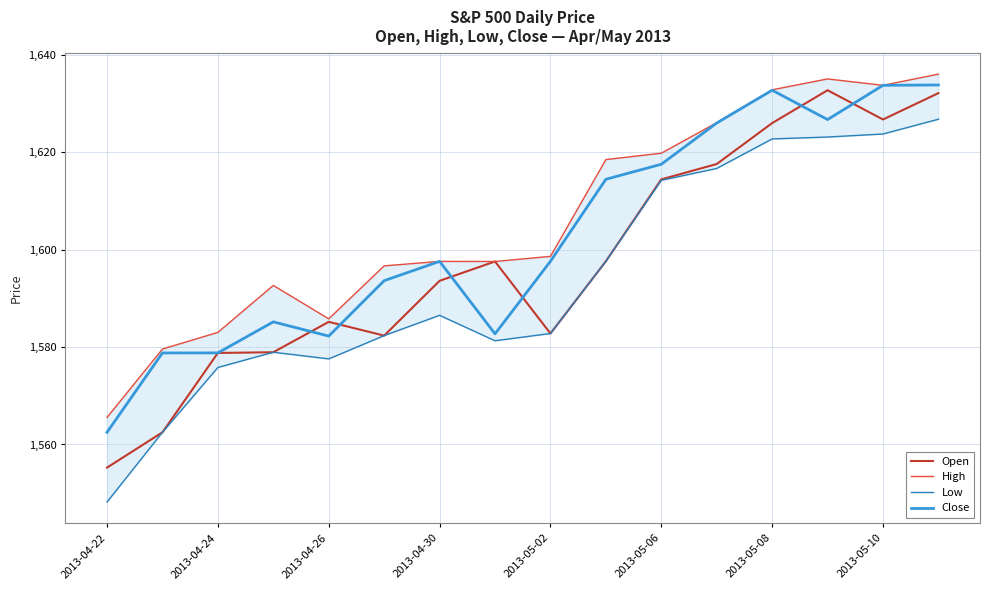

Is it true that Close equals 951.2 at 2013-04-30?

False